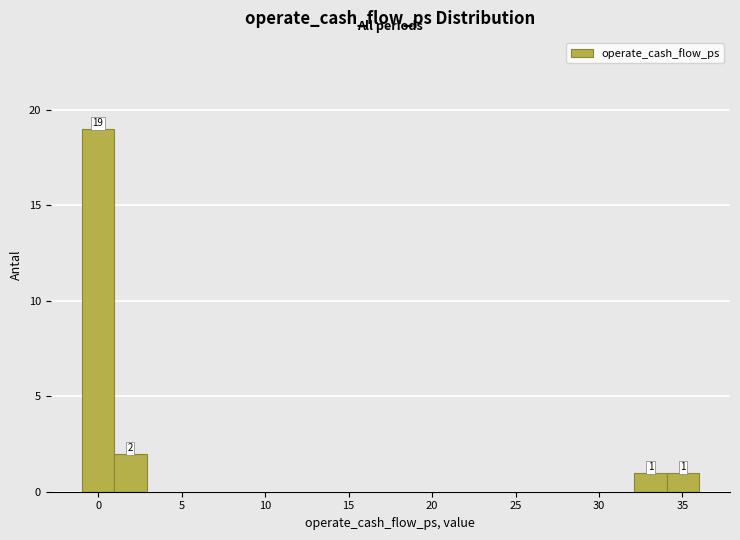

Around what value on the x-axis is the tallest bar? Give the approximate position of its centre, as read against the axis.

0.0